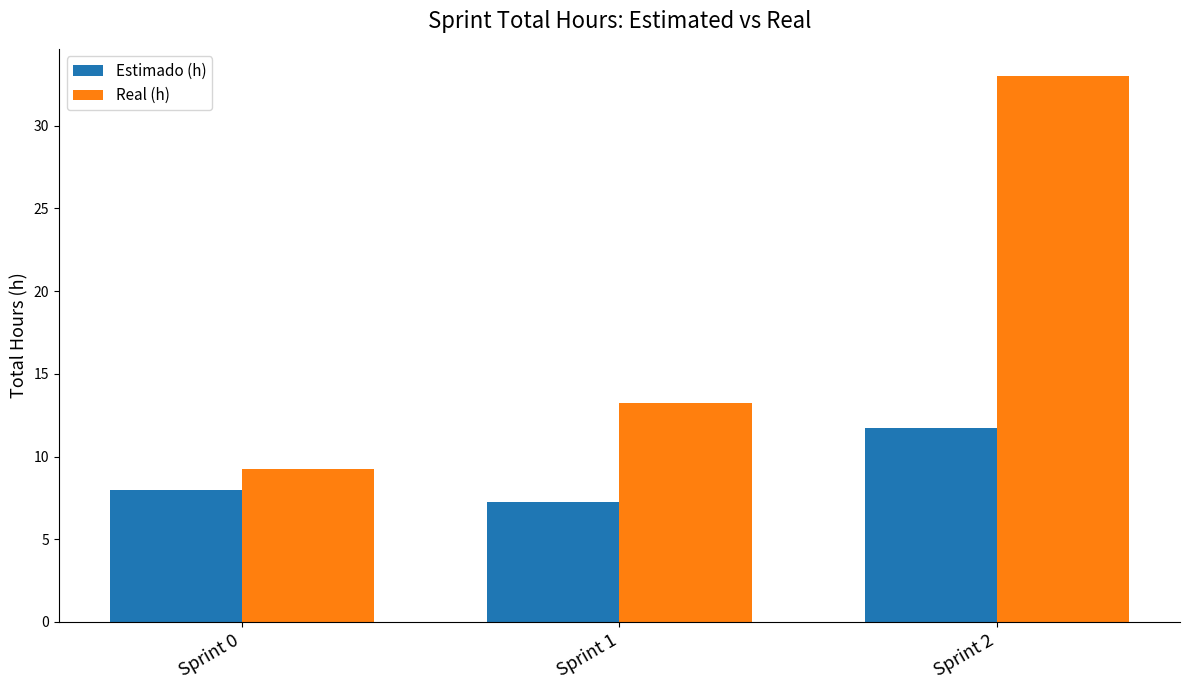

At which label is Estimado (h) closest to 9?

Sprint 0